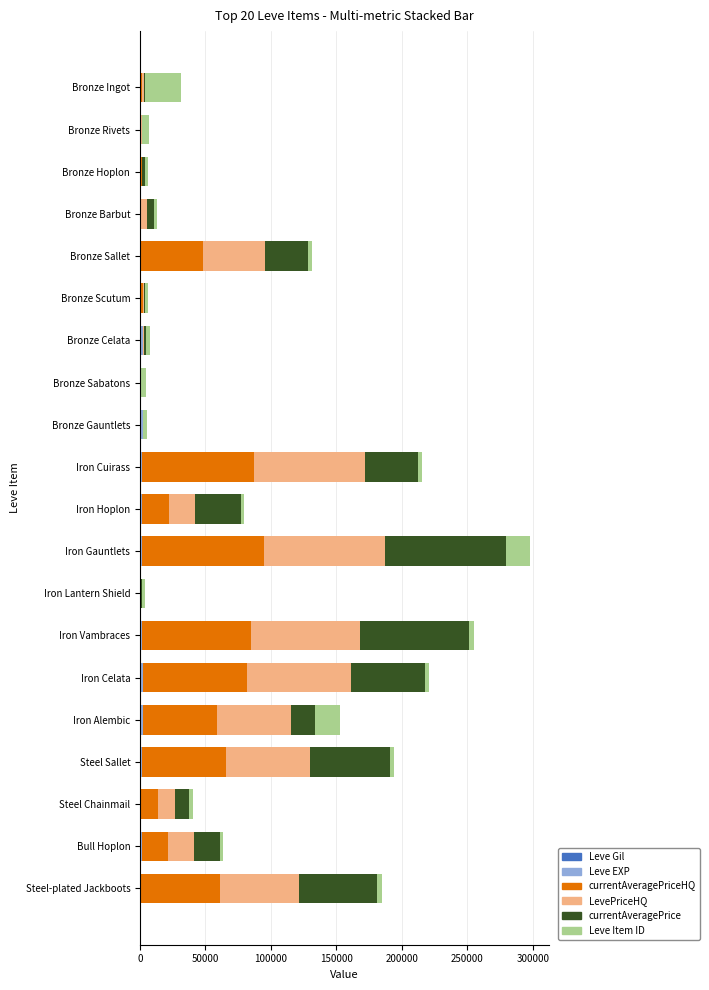

How many categories are shown in the chart?

20